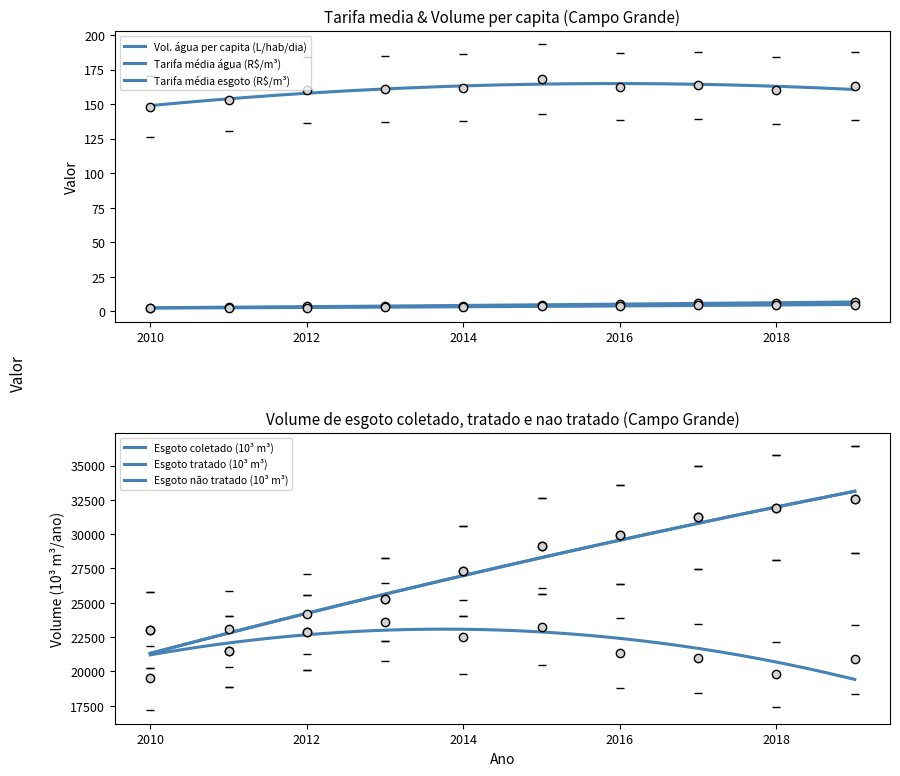

True or false: Tarifa_media_de_agua has more than 2 points higher than both neighbors.

False